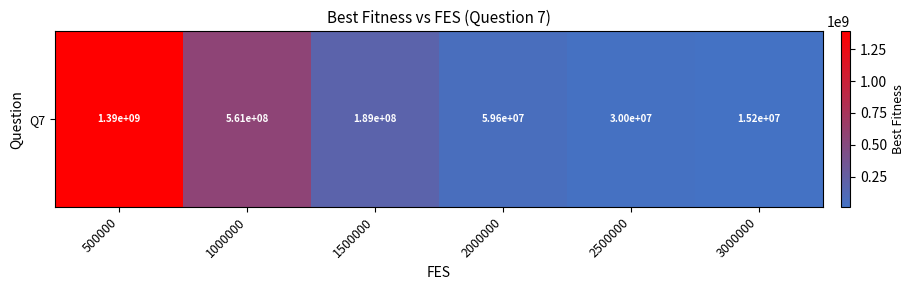

What is the difference between the values at 2000000 and 1500000?

129505761.2